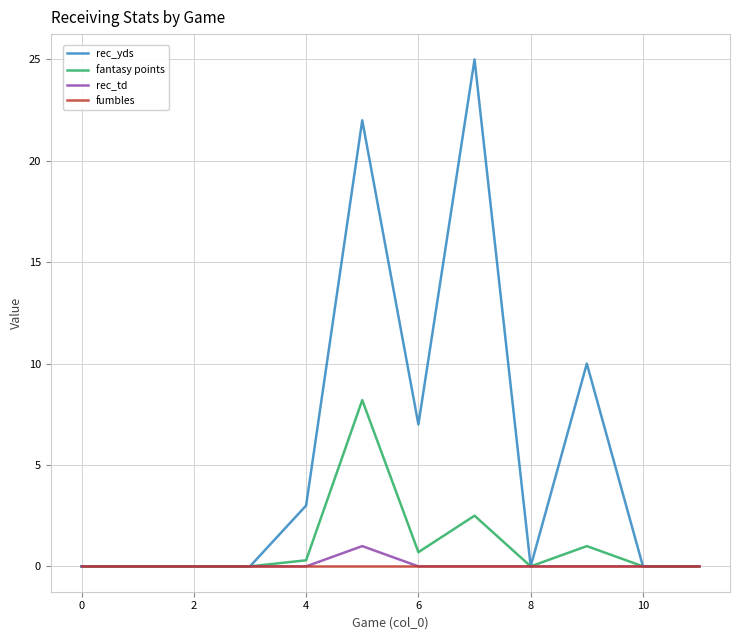

Which series has the widest spread of values?

rec_yds